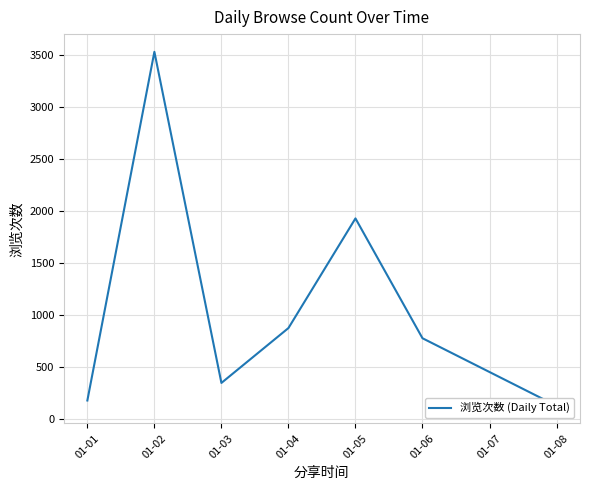

What value does the data have at 01-04, to the nearest 100?

900